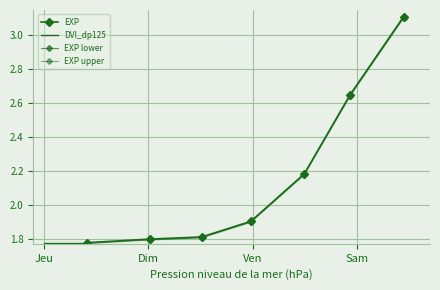

What is the difference between the second highest and second lowest values?

0.9